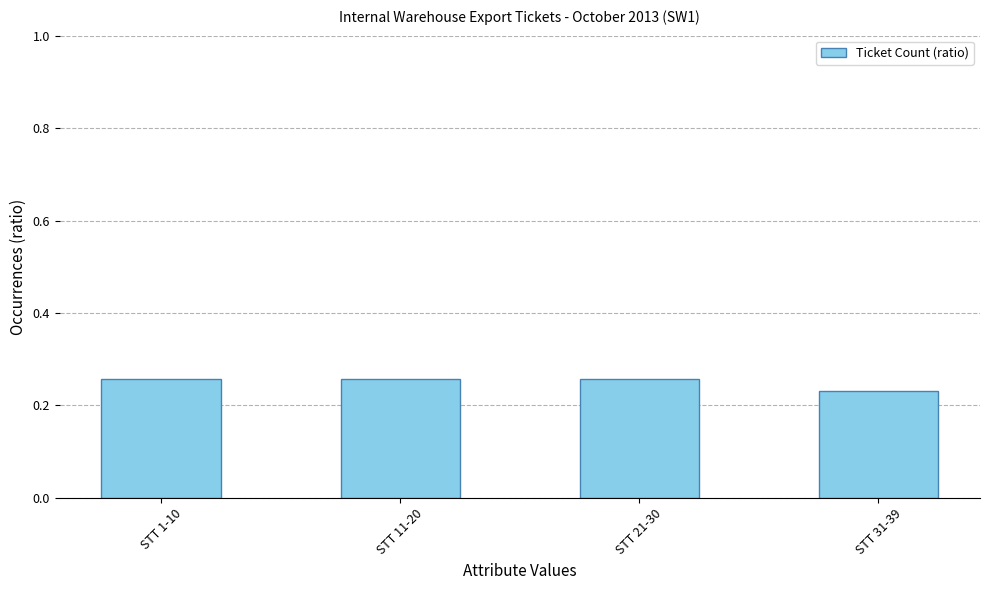

Between STT 31-39 and STT 11-20, which is larger?

STT 11-20